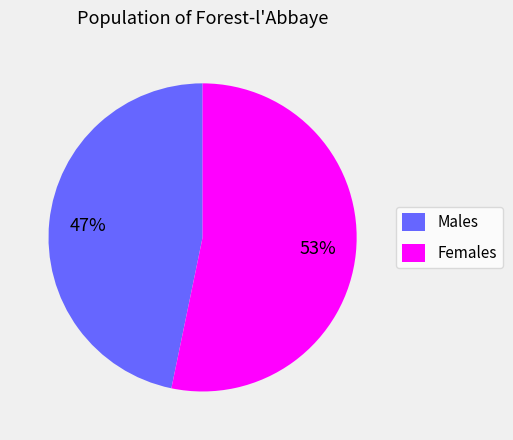

How many slices are in this pie chart?

2